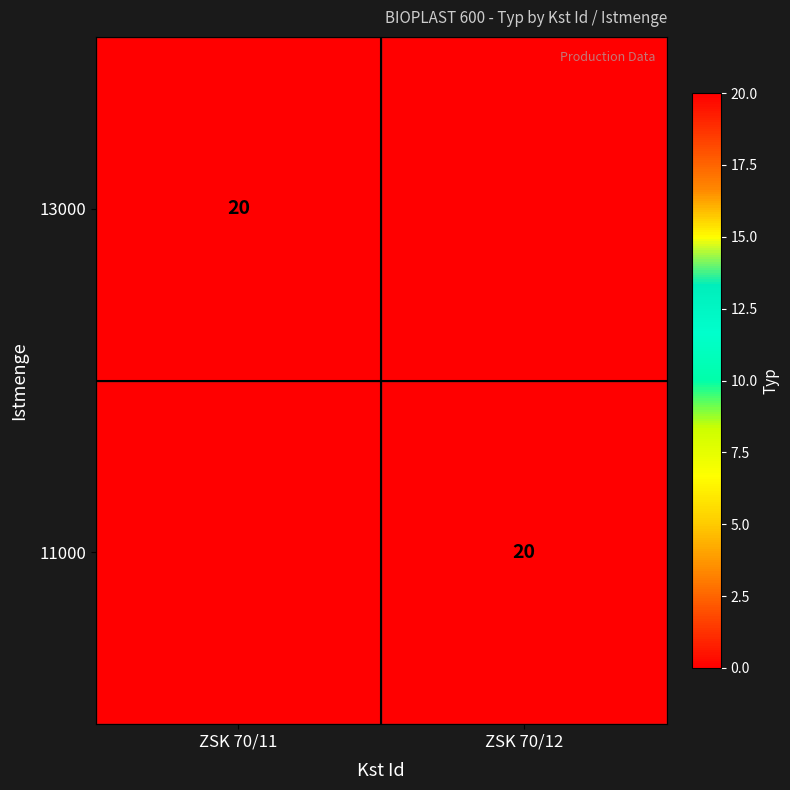

At which category does the chart reach its peak across all series?

ZSK 70/11